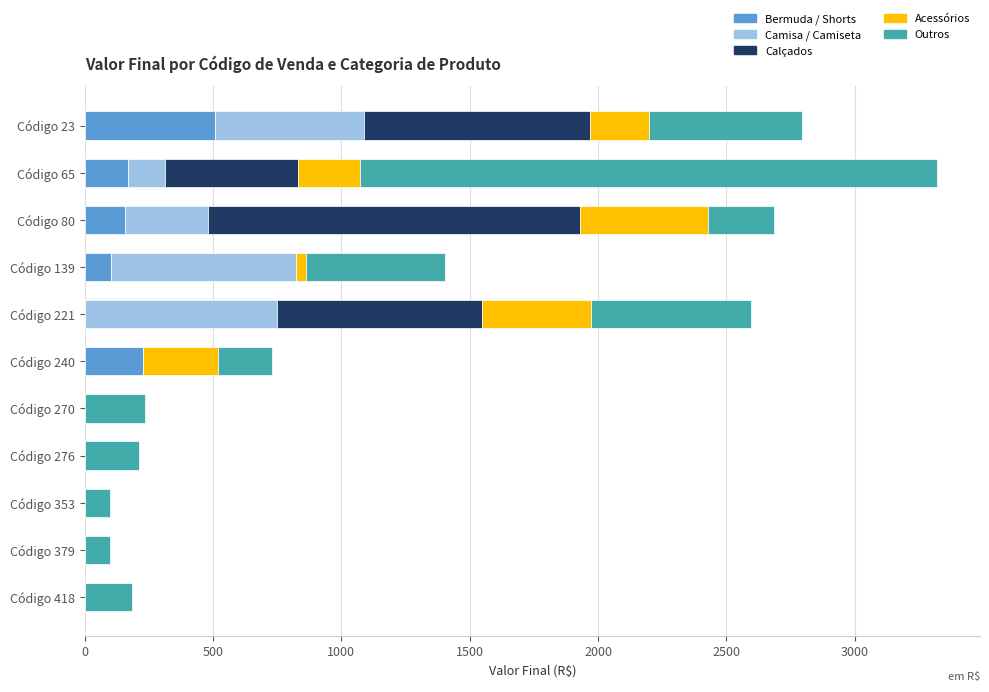

The Bermuda / Shorts series shows 344 at Código 240. True or false?

False